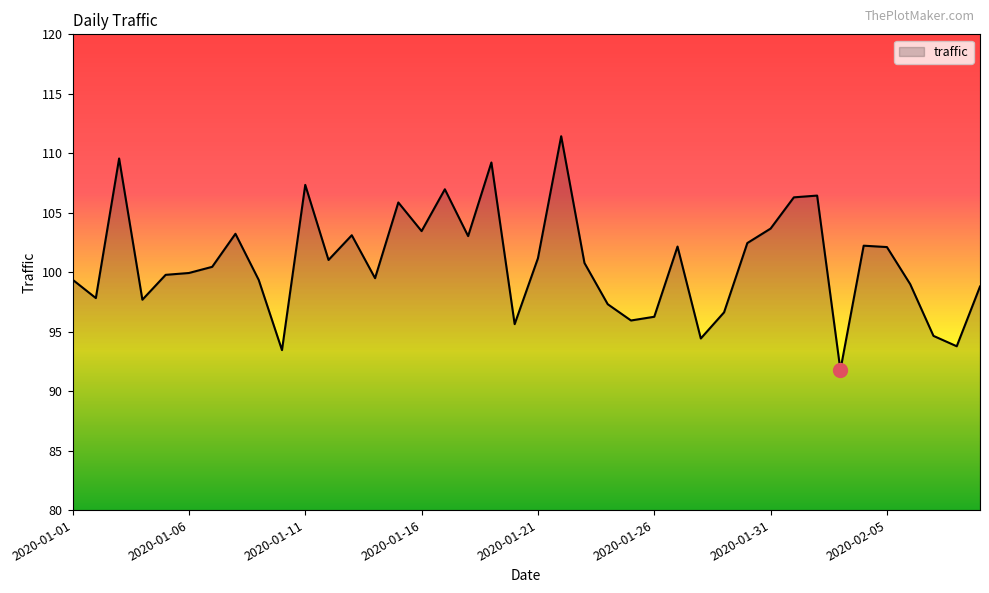

What is the maximum value shown in the chart?

111.4